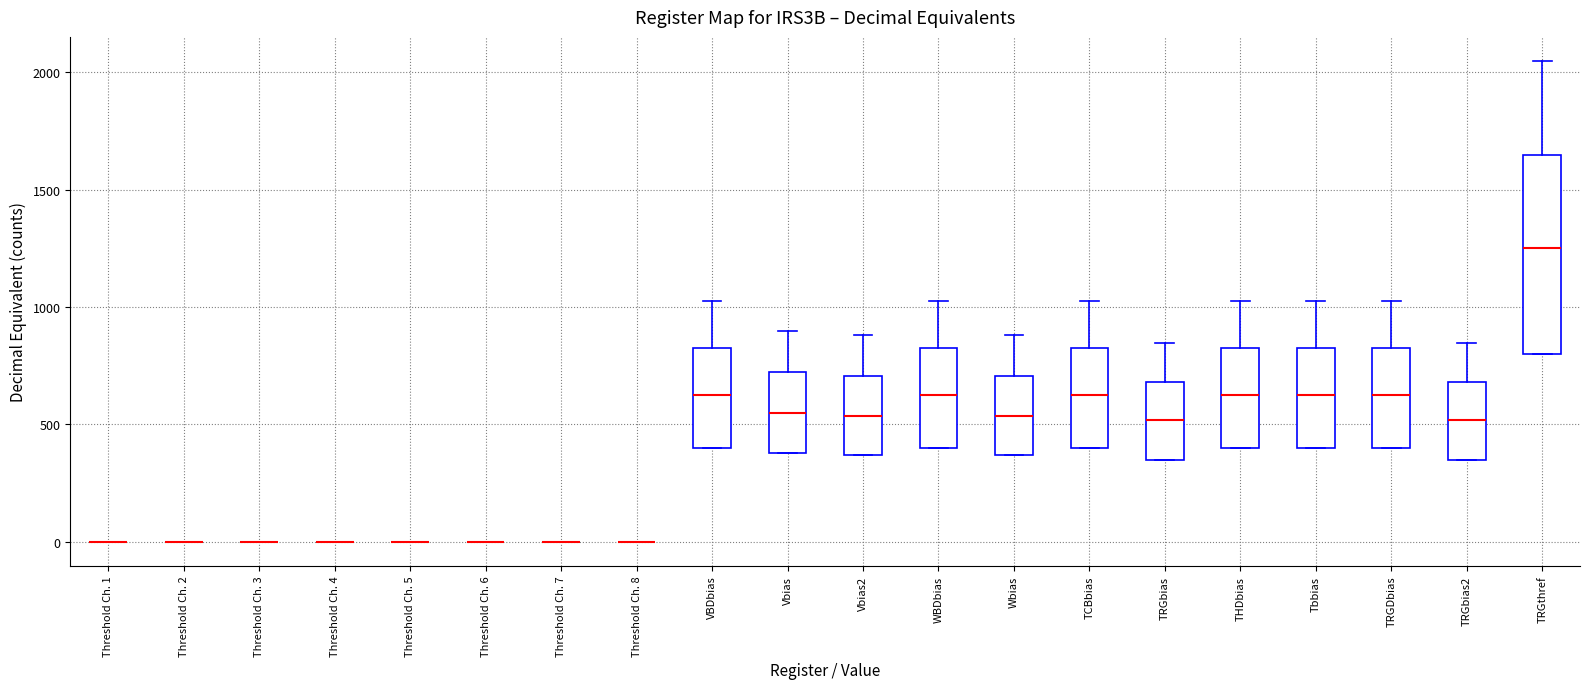

Reading left to right, transcribe this box plot: for each box, give where its median line is, the range the box spans, and where its two whiskers end, as read against the y-axis. The values are not printed on the chart, so give them approximately, as read against the axis.

Threshold Ch. 1: box collapsed to a line at 0, whiskers 0 to 0
Threshold Ch. 2: box collapsed to a line at 0, whiskers 0 to 0
Threshold Ch. 3: box collapsed to a line at 0, whiskers 0 to 0
Threshold Ch. 4: box collapsed to a line at 0, whiskers 0 to 0
Threshold Ch. 5: box collapsed to a line at 0, whiskers 0 to 0
Threshold Ch. 6: box collapsed to a line at 0, whiskers 0 to 0
Threshold Ch. 7: box collapsed to a line at 0, whiskers 0 to 0
Threshold Ch. 8: box collapsed to a line at 0, whiskers 0 to 0
VBDbias: median 650, box 400 to 800, whiskers 400 to 1000
Vbias: median 550, box 400 to 700, whiskers 400 to 900
Vbias2: median 550, box 350 to 700, whiskers 350 to 900
WBDbias: median 650, box 400 to 800, whiskers 400 to 1000
Wbias: median 550, box 350 to 700, whiskers 350 to 900
TCBbias: median 650, box 400 to 800, whiskers 400 to 1000
TRGbias: median 500, box 350 to 700, whiskers 350 to 850
THDbias: median 650, box 400 to 800, whiskers 400 to 1000
Tbbias: median 650, box 400 to 800, whiskers 400 to 1000
TRGDbias: median 650, box 400 to 800, whiskers 400 to 1000
TRGbias2: median 500, box 350 to 700, whiskers 350 to 850
TRGthref: median 1250, box 800 to 1650, whiskers 800 to 2050